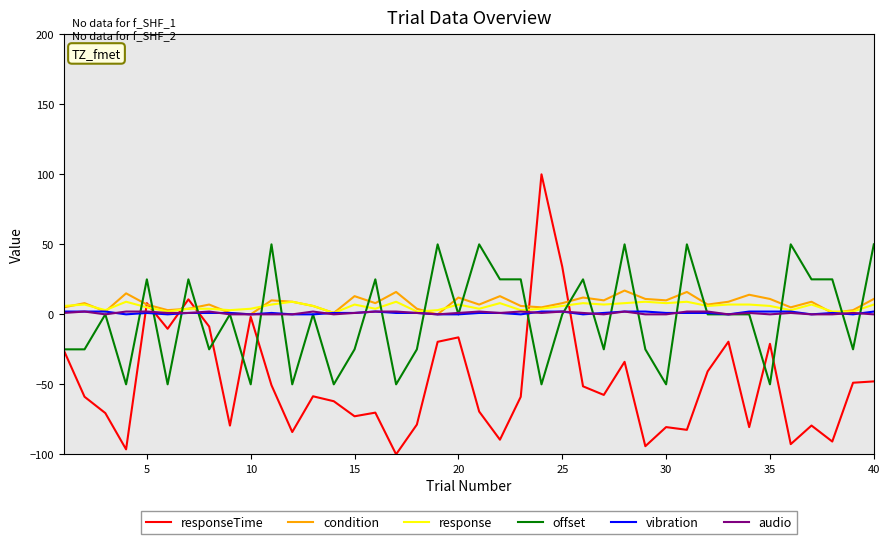

Count the number of categories in the chart.

40